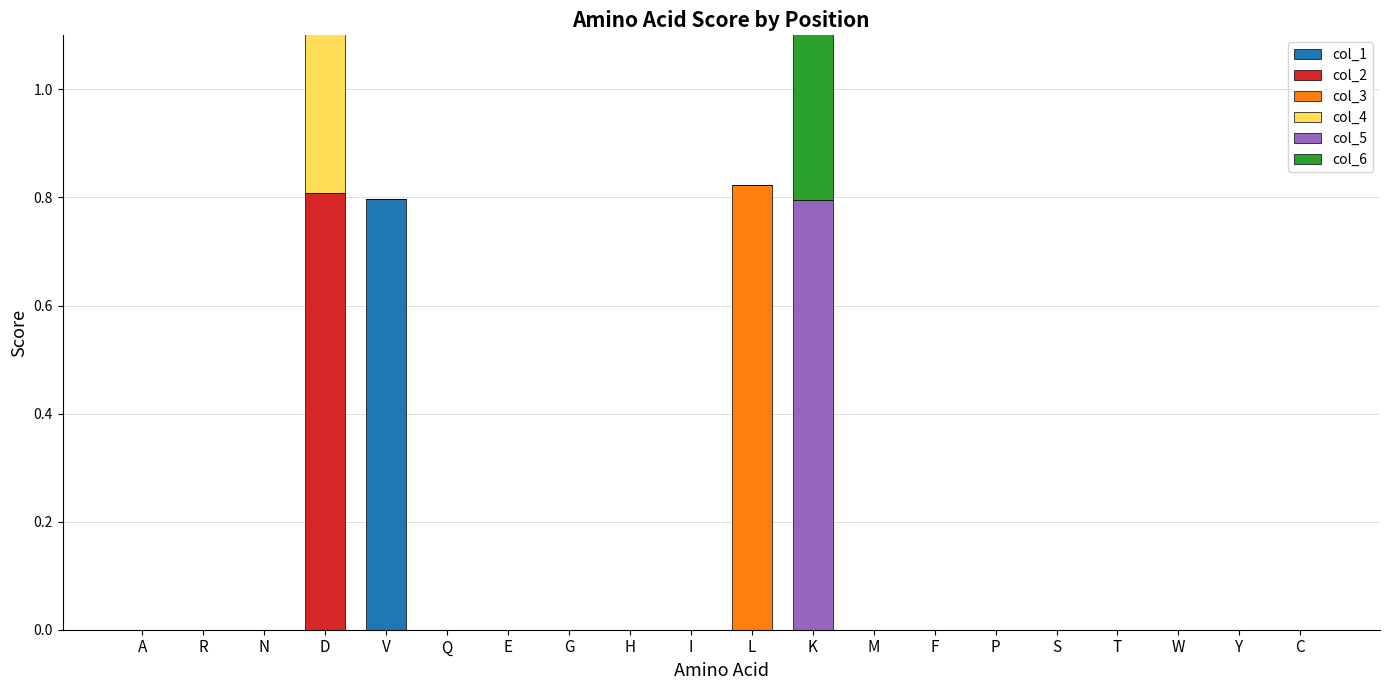

At which category is the sum across all series the highest?

D